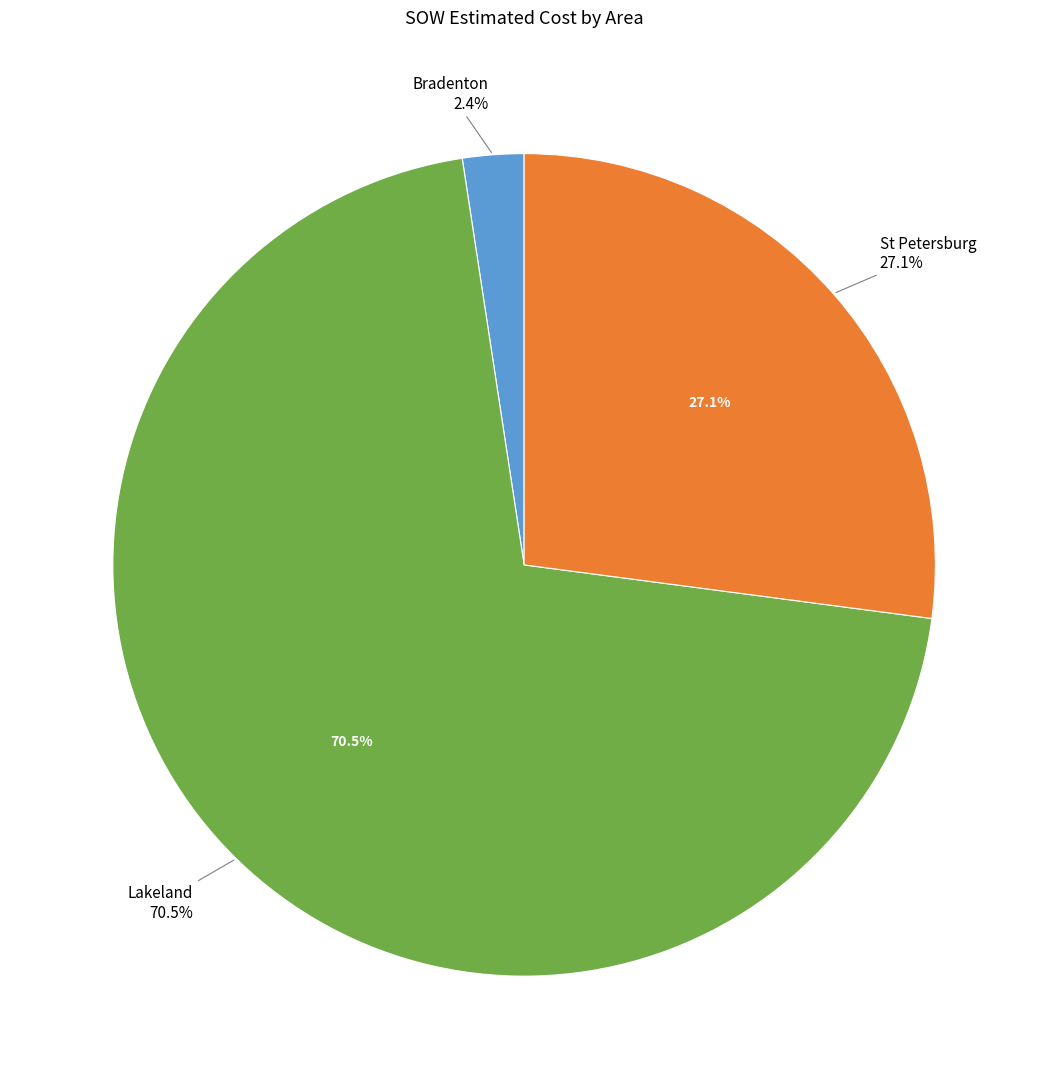

Is Lakeland the majority of the pie?

No